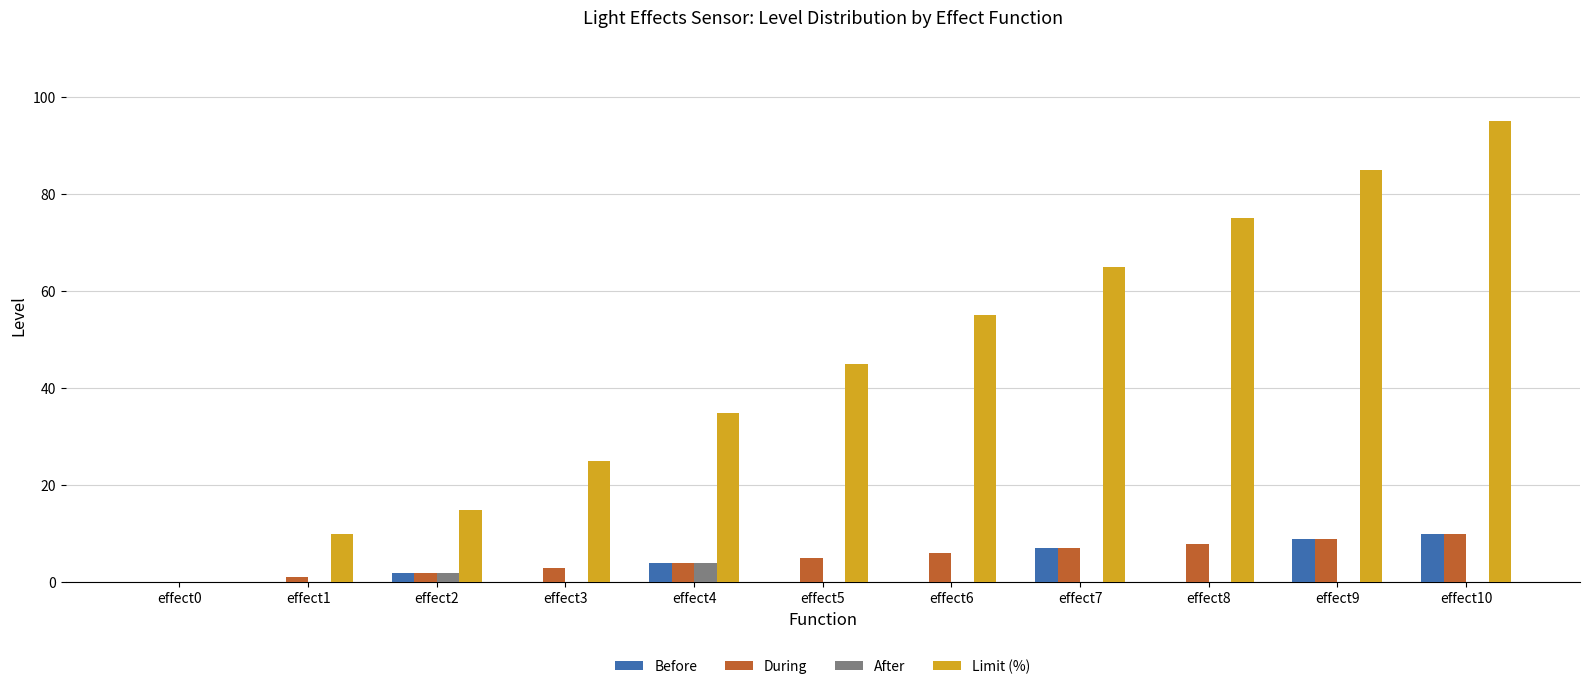

How many groups of bars are there?

11